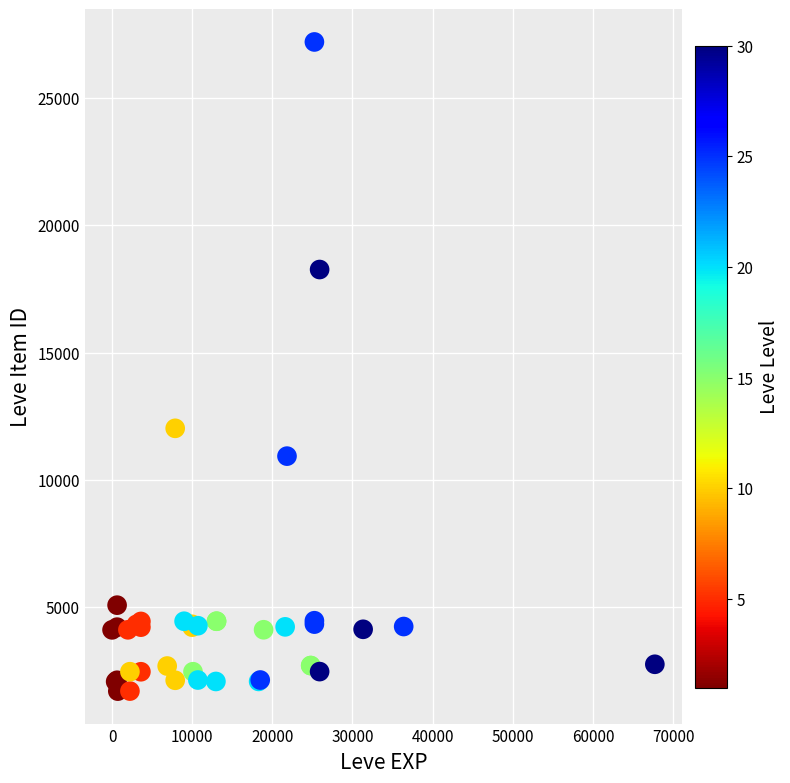

What Y value in the scatter plot is closest to 14448?

12018